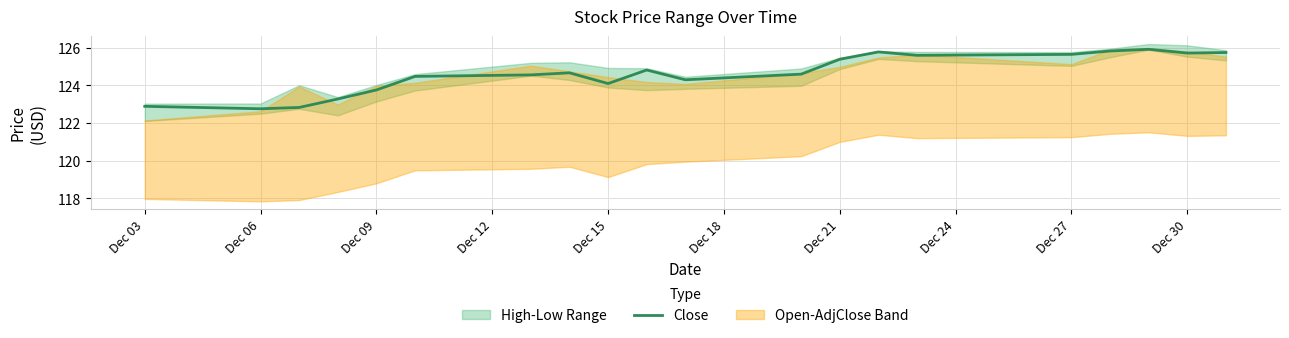

What is the highest value of the Close series?

125.9